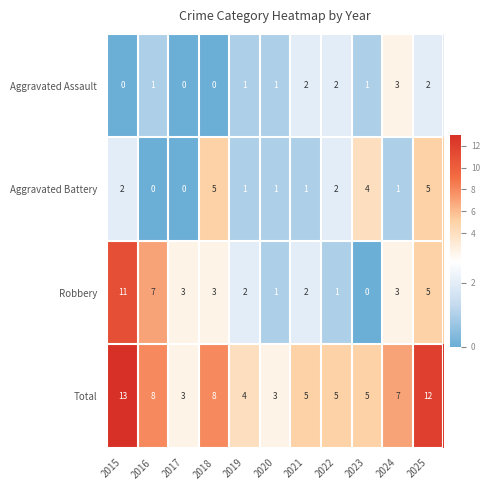

Count the number of categories in the chart.

11